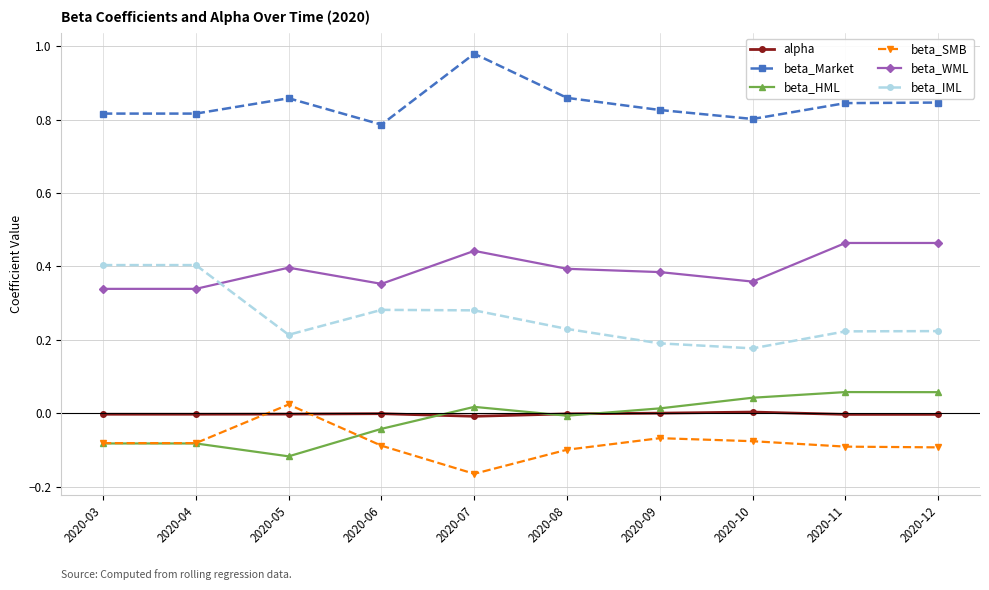

Is this an area chart (filled region under the line)?

No